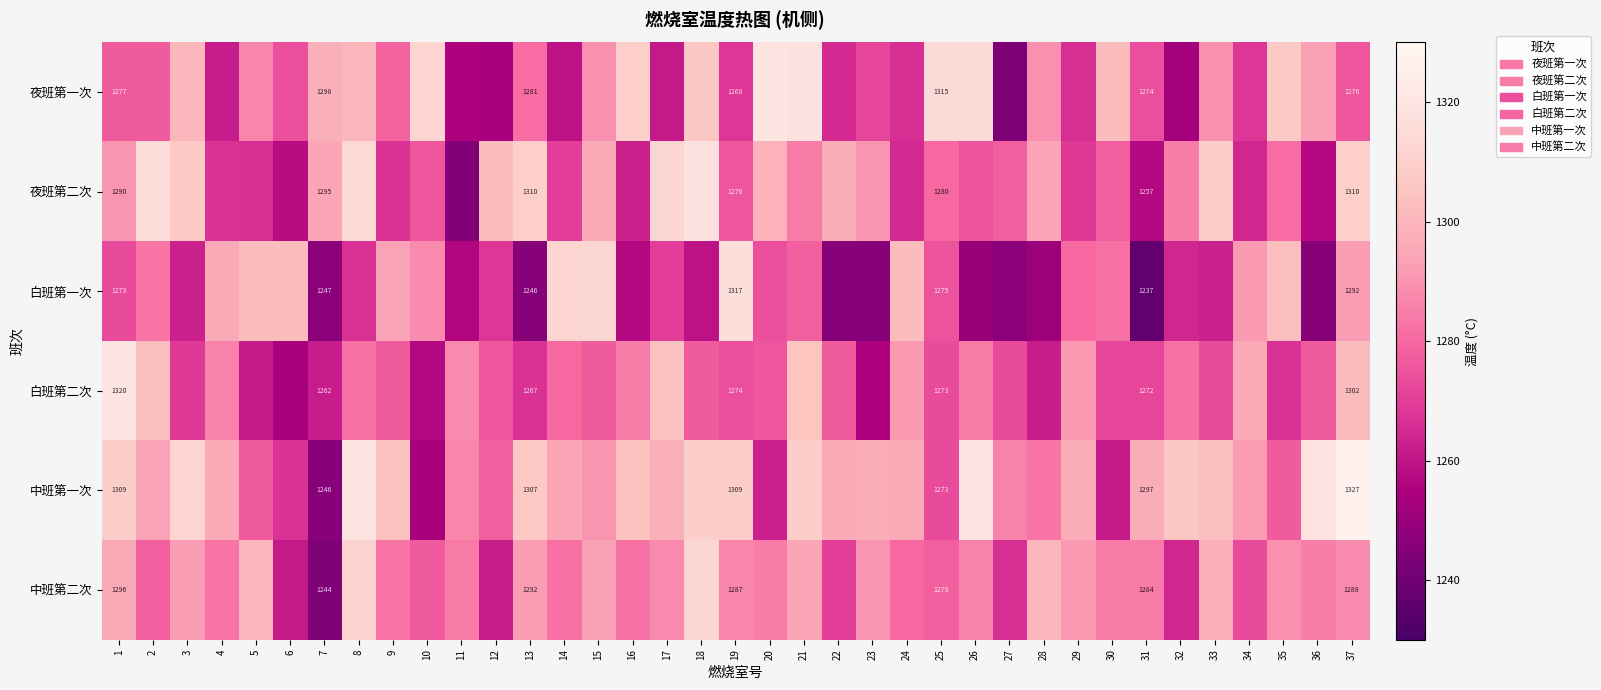

Is it true that 白班第二次 equals 1723 at 31?

False